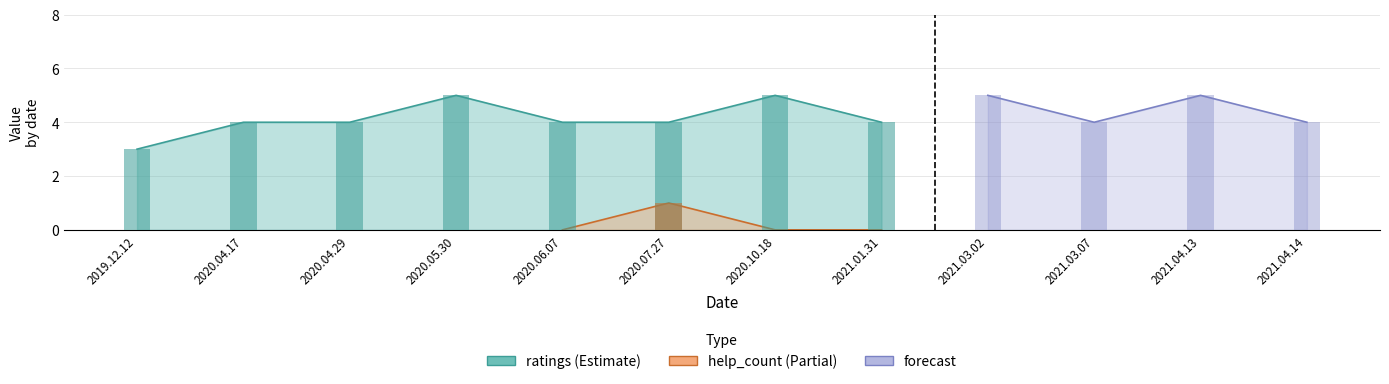

What is the minimum value for ratings?

3